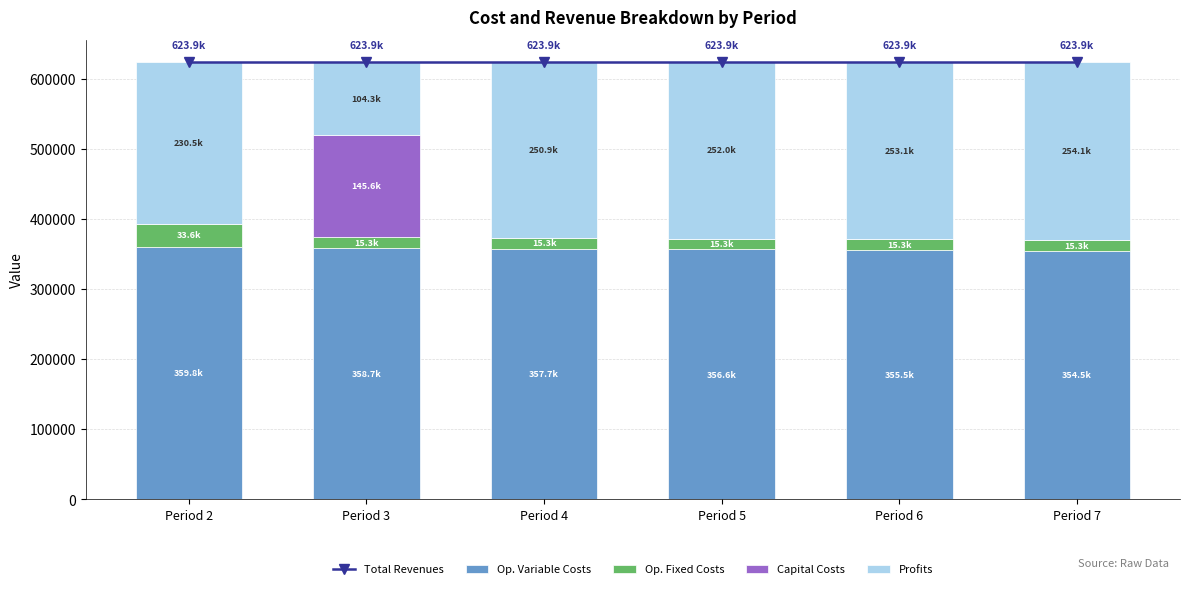

What is the maximum value for Op. Fixed Costs?

33627.6